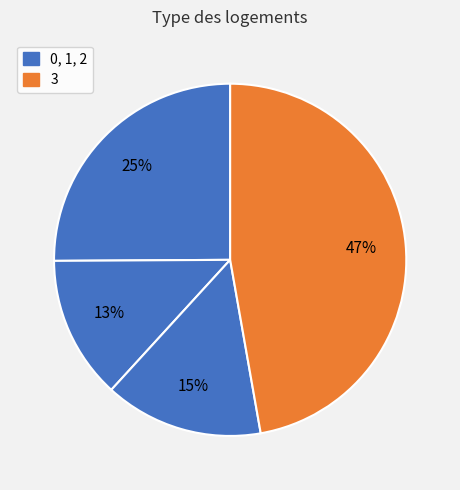

How many slices are in this pie chart?

4